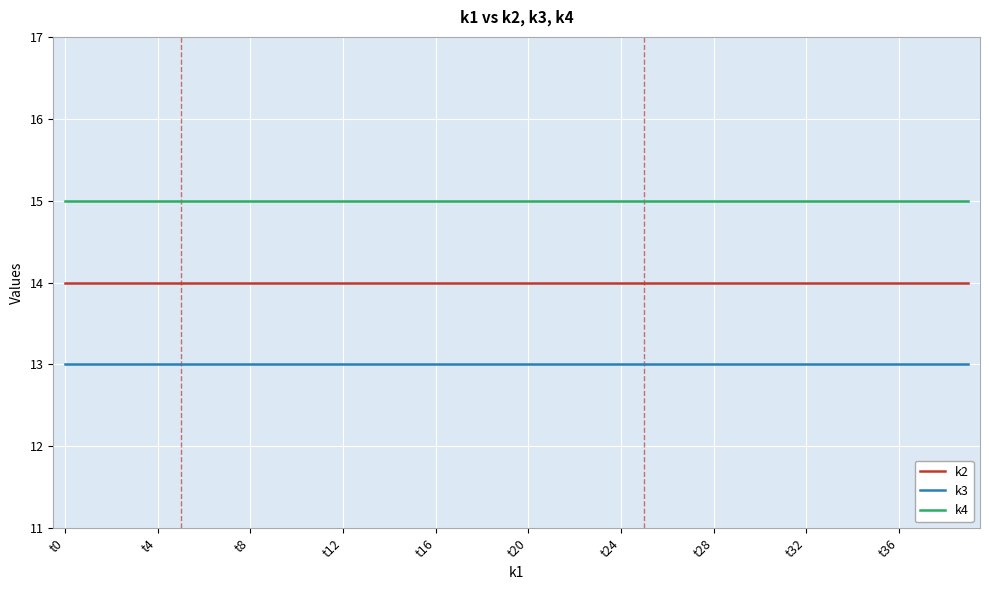

List the series in order of their overall mean, lowest first.

k3, k2, k4